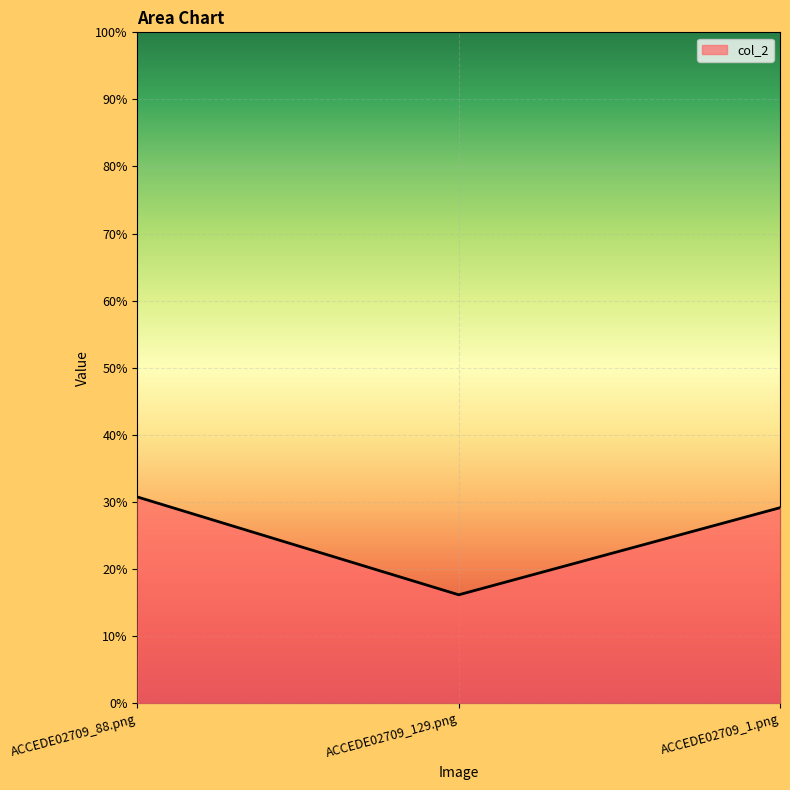

Does the chart have visible grid lines?

Yes